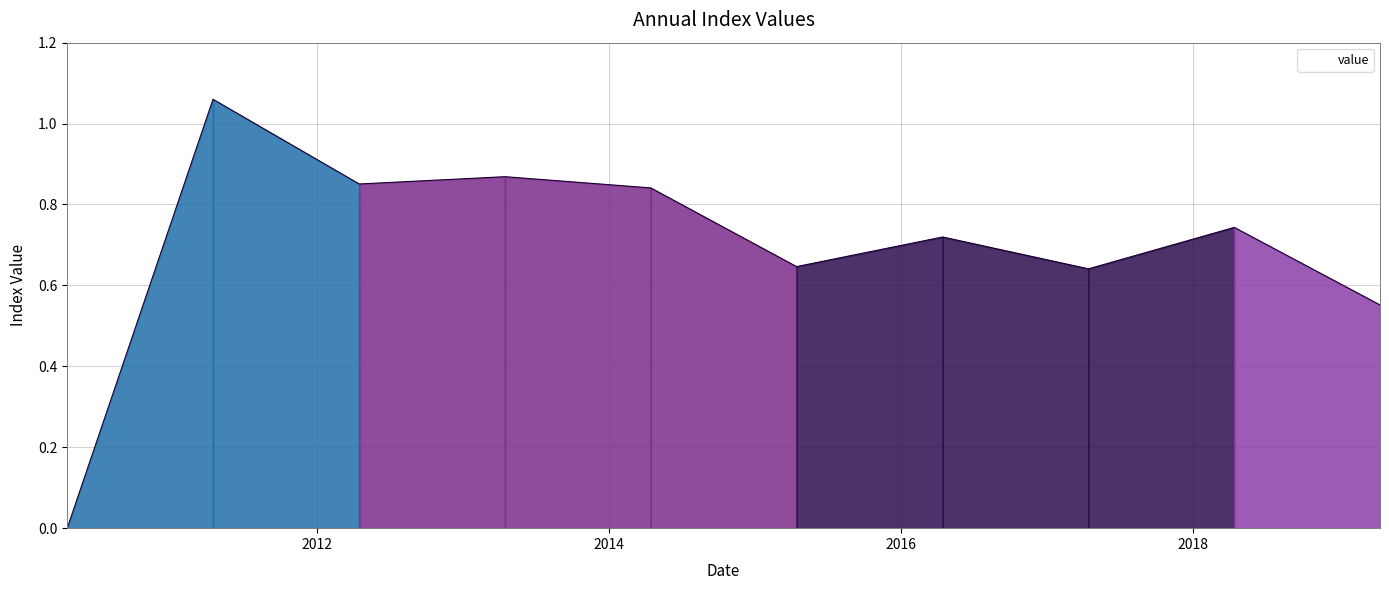

Reading right to left, what are all the values shown in this chart?

0.6	0.7	0.6	0.7	0.6	0.8	0.9	0.9	1.1	0.0